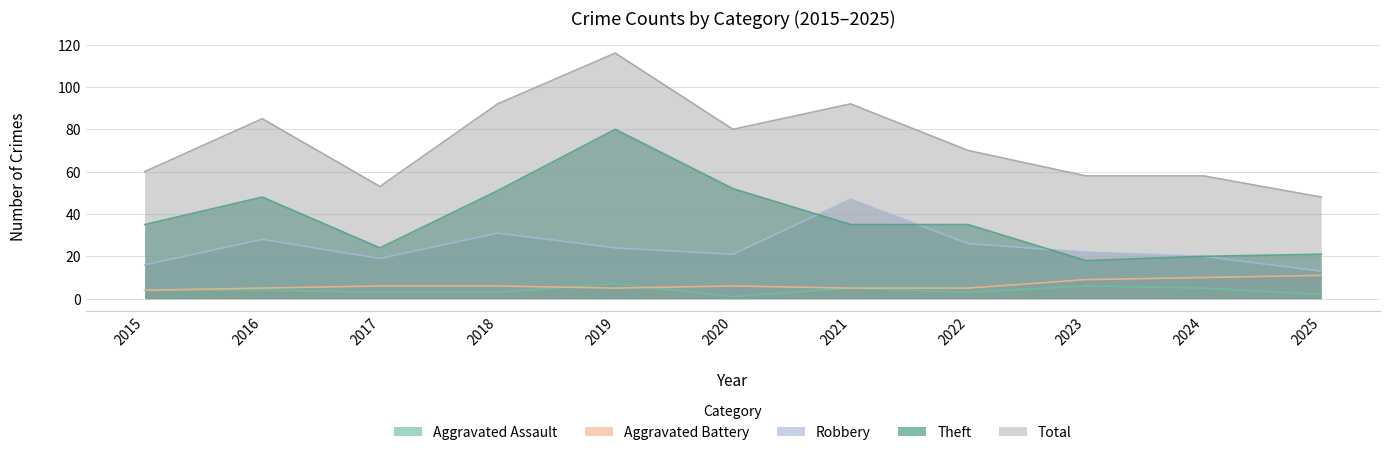

Rank the series at 2024 from highest to lowest value.

Total, Robbery, Theft, Aggravated Battery, Aggravated Assault